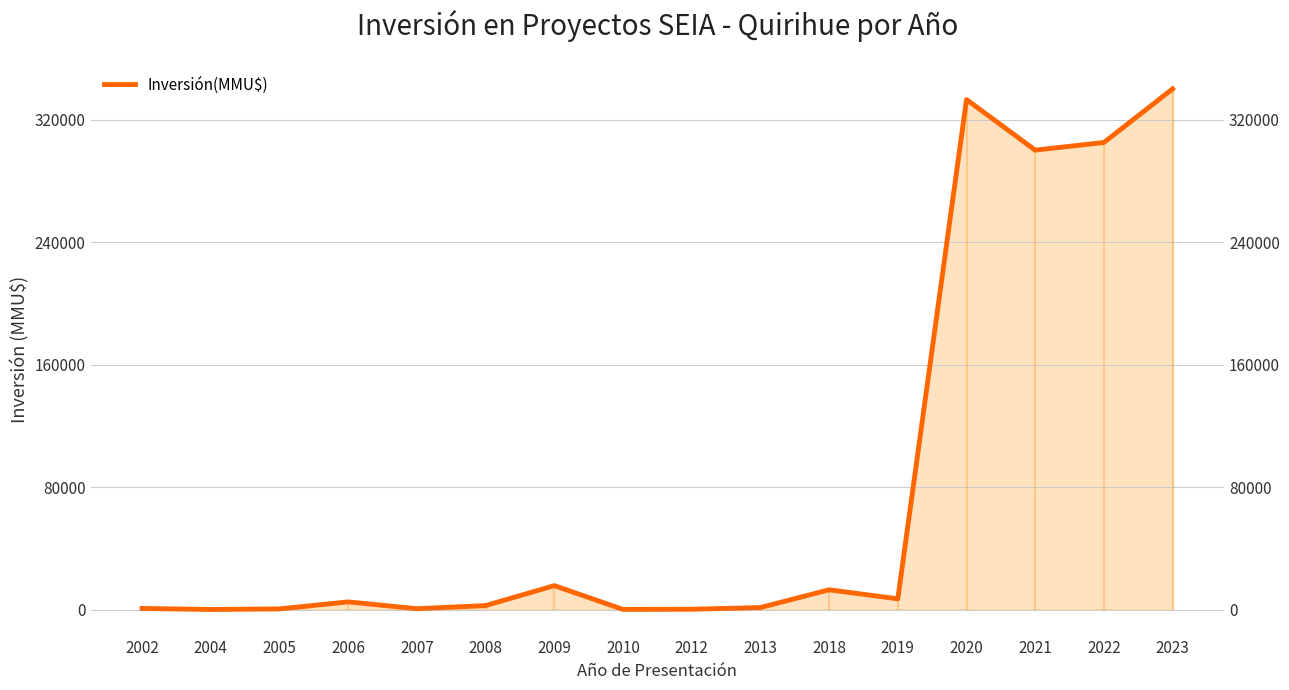

Where is the data nearest to the value 170020?

2021